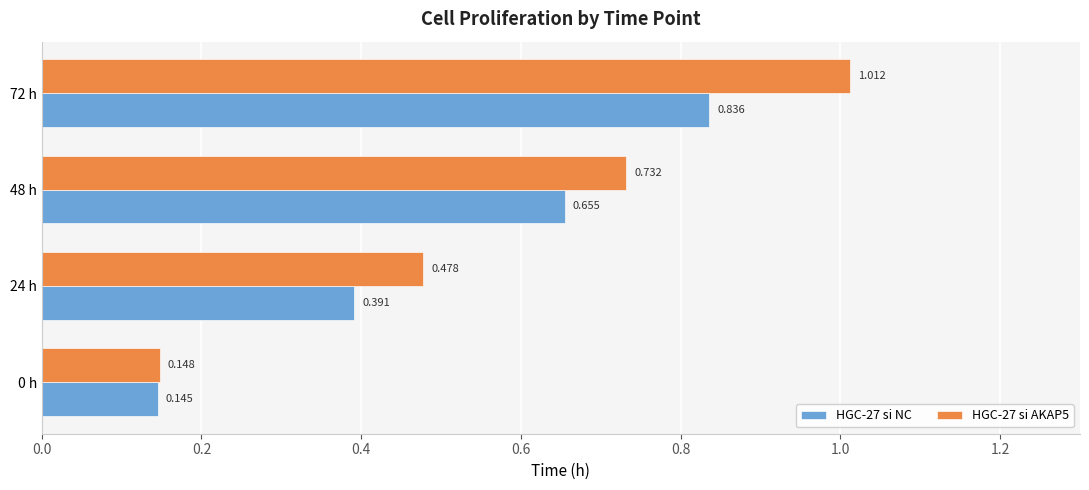

Which category has the highest value across all series?

72 h